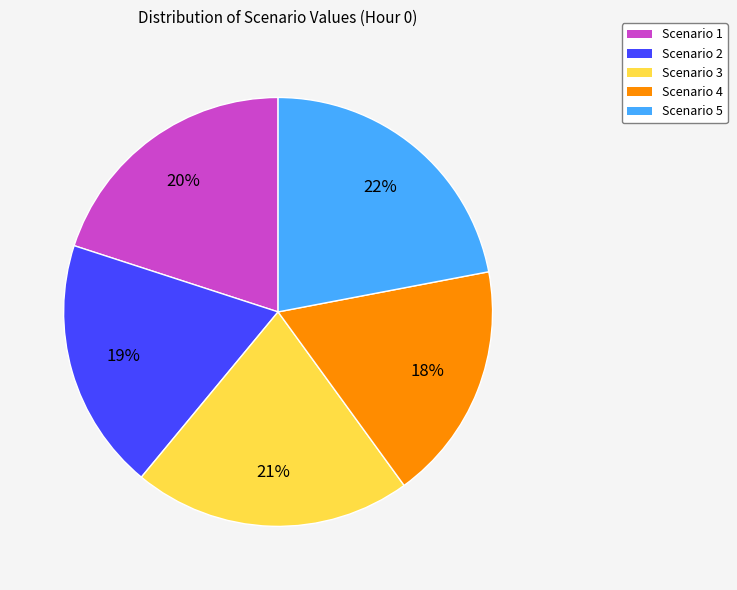

Between Scenario 3 and Scenario 2, which is larger?

Scenario 3